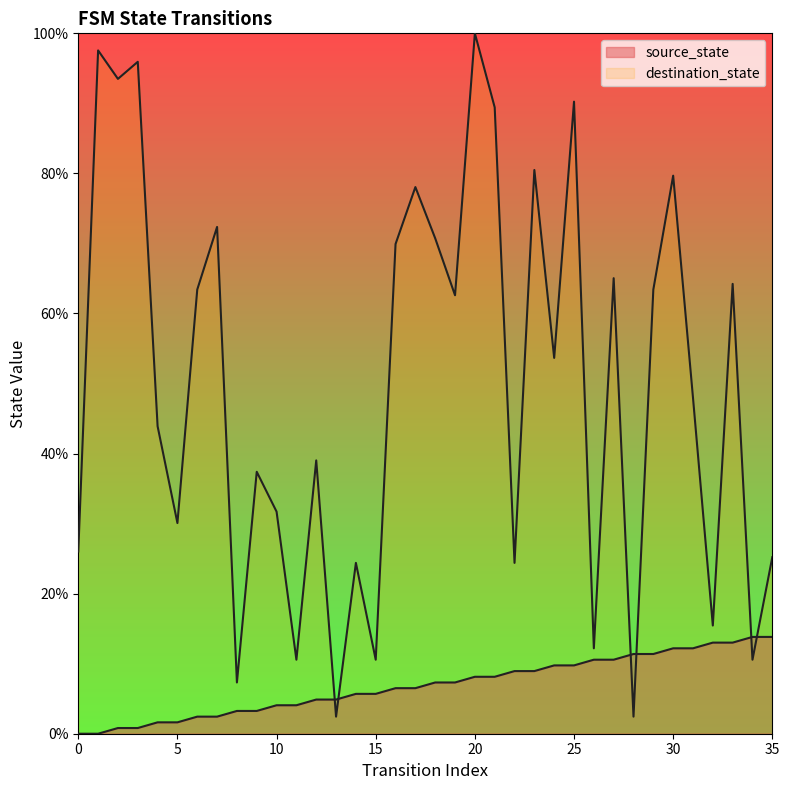

How many data points does each series have?

36